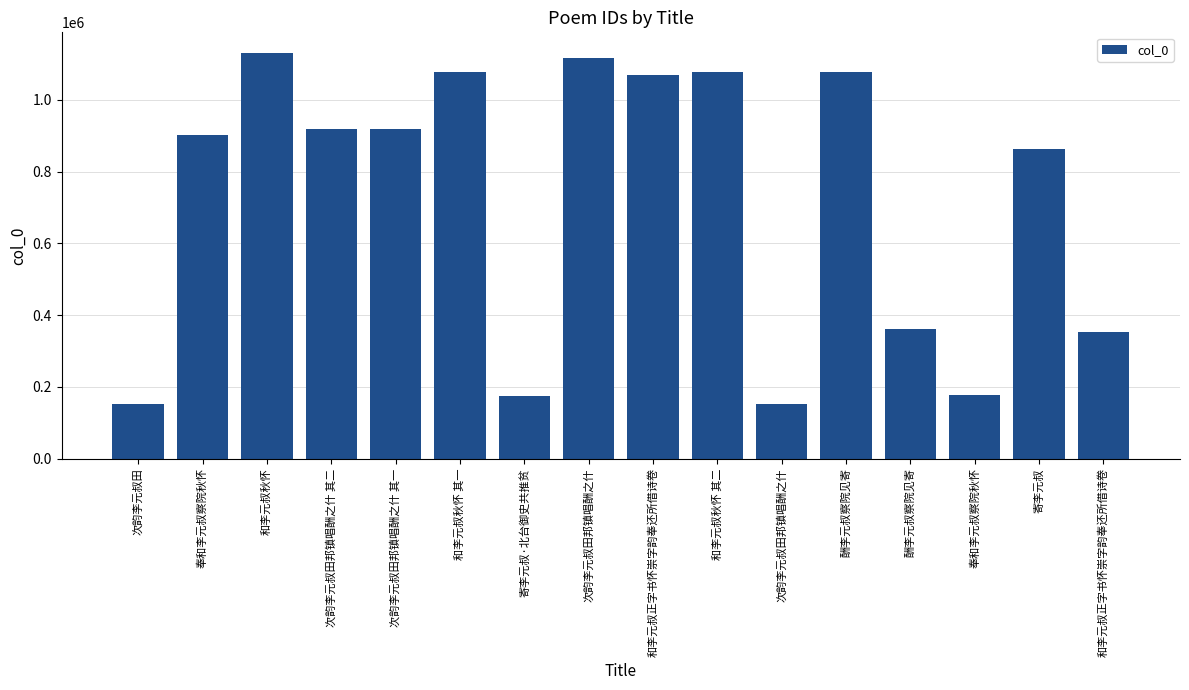

What is the change in value from 奉和李元叔察院秋怀 to 寄李元叔?

+684663